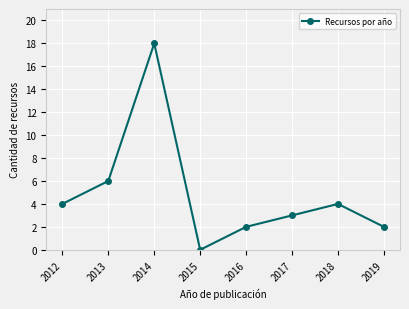

Reading left to right, what are all the values shown in this chart?

4	6	18	0	2	3	4	2